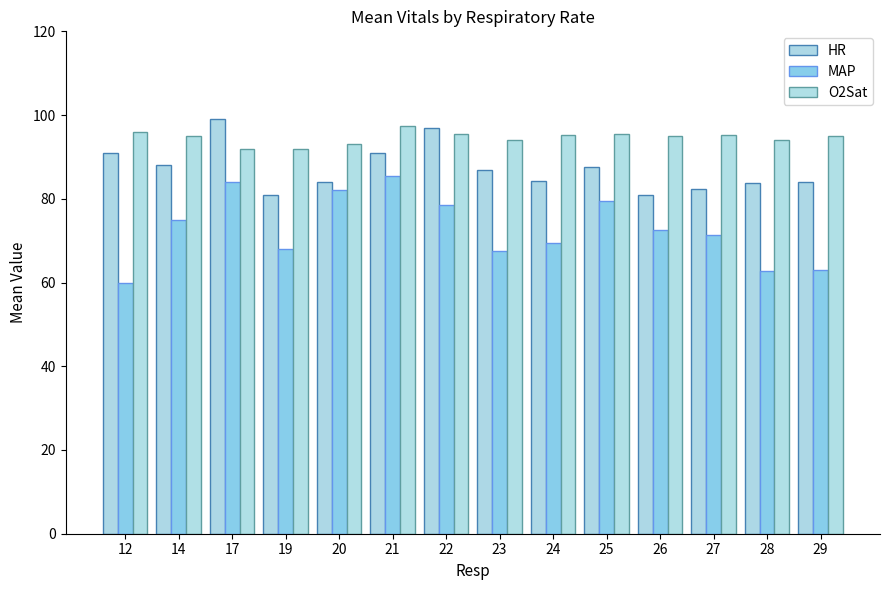

Reading right to left, what are all the values shown in this chart?

HR: 29=84.0	28=83.7	27=82.3	26=81.0	25=87.5	24=84.2	23=86.8	22=96.8	21=91.0	20=84.0	19=81.0	17=99.0	14=88.0	12=91.0
MAP: 29=63.0	28=62.7	27=71.3	26=72.5	25=79.5	24=69.5	23=67.6	22=78.5	21=85.5	20=82.0	19=68.0	17=84.0	14=75.0	12=60.0
O2Sat: 29=95.0	28=94.0	27=95.3	26=95.0	25=95.5	24=95.2	23=94.0	22=95.5	21=97.5	20=93.0	19=92.0	17=92.0	14=95.0	12=96.0